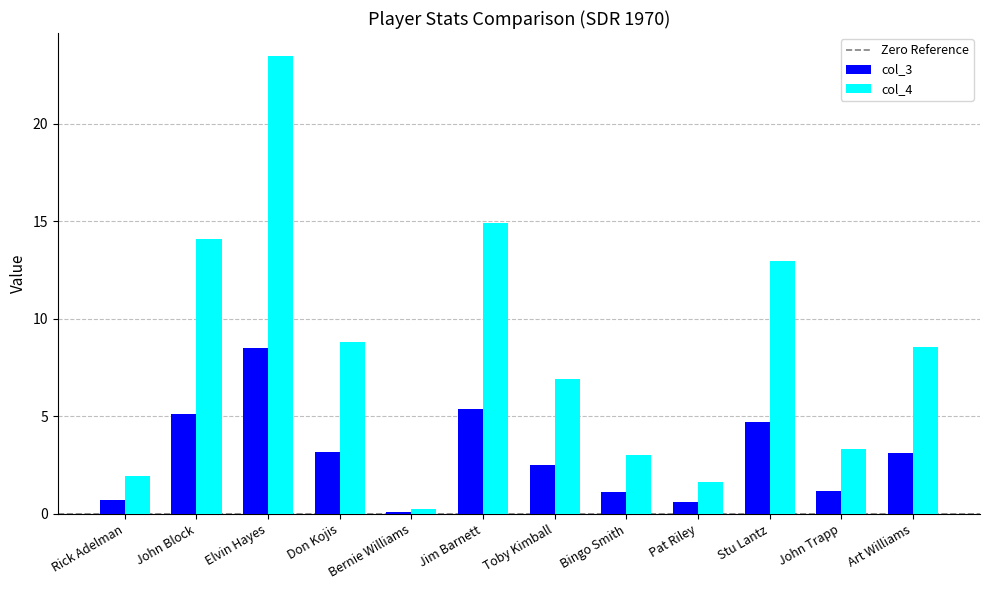

How many groups of bars are there?

12